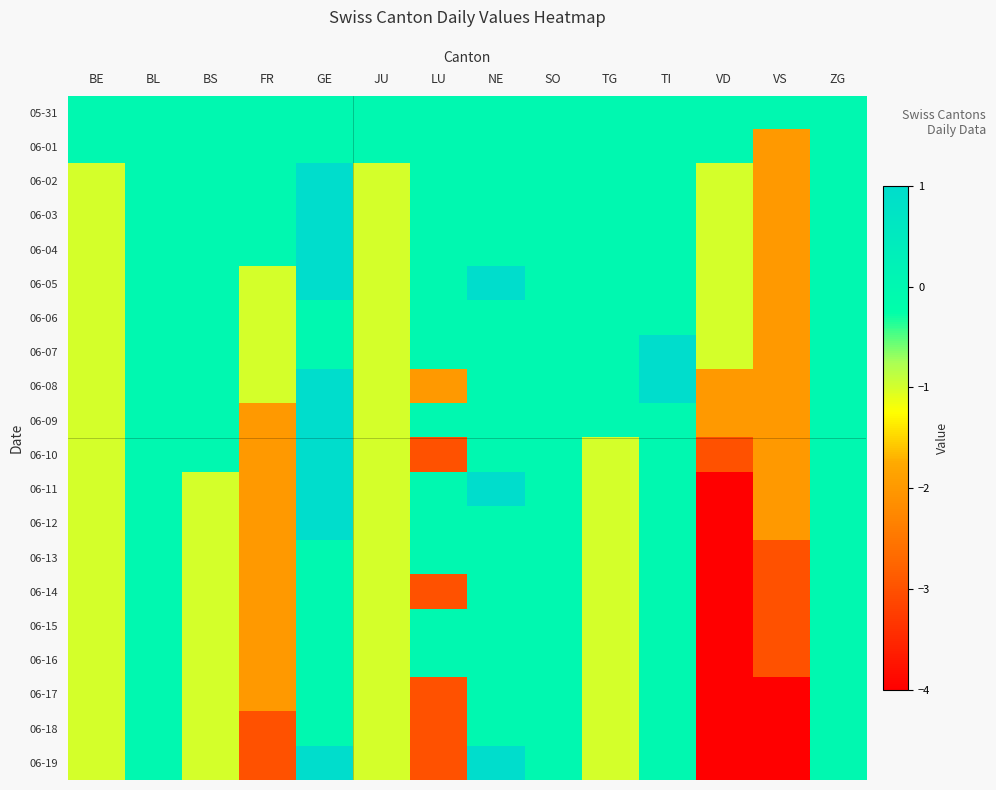

What is the maximum value shown in the chart?

1